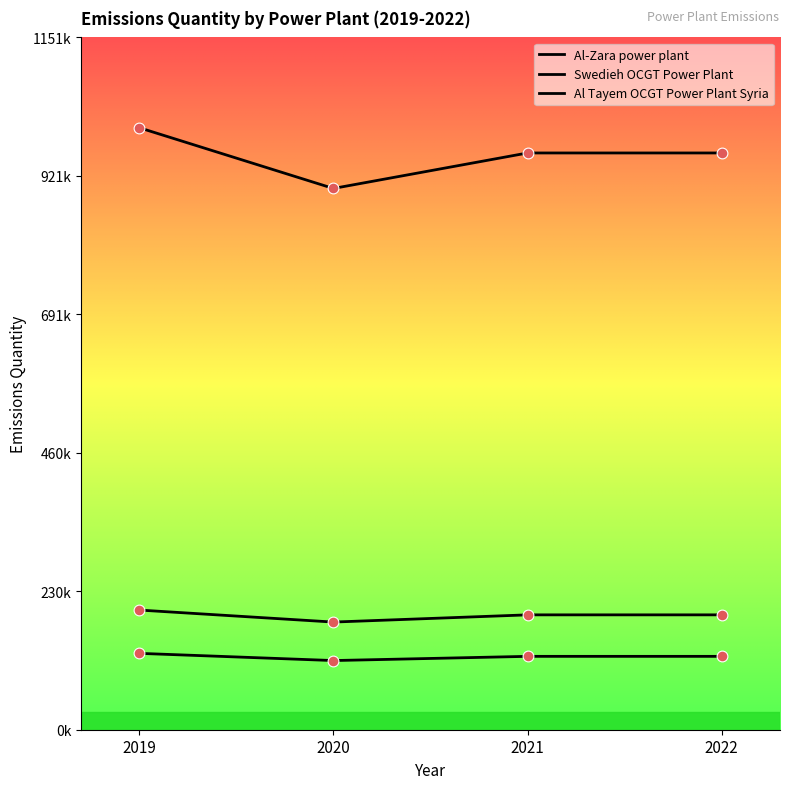

Is this an area chart (filled region under the line)?

No